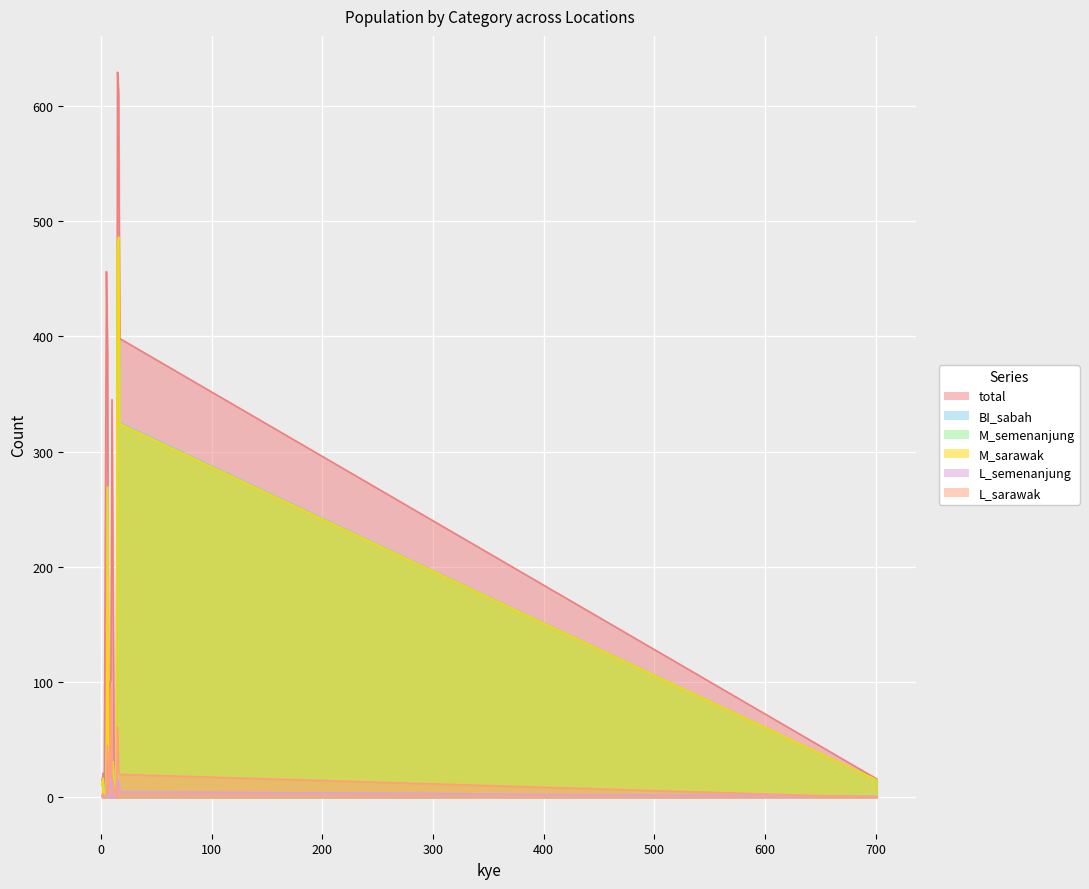

What is the difference between the maximum and minimum values in the L_semenanjung series?

95